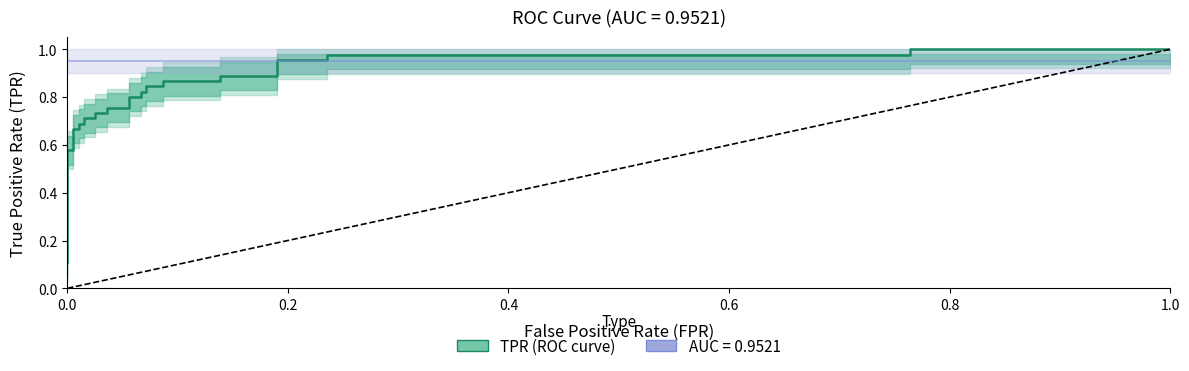

What is the difference between the second highest and minimum values?

0.9